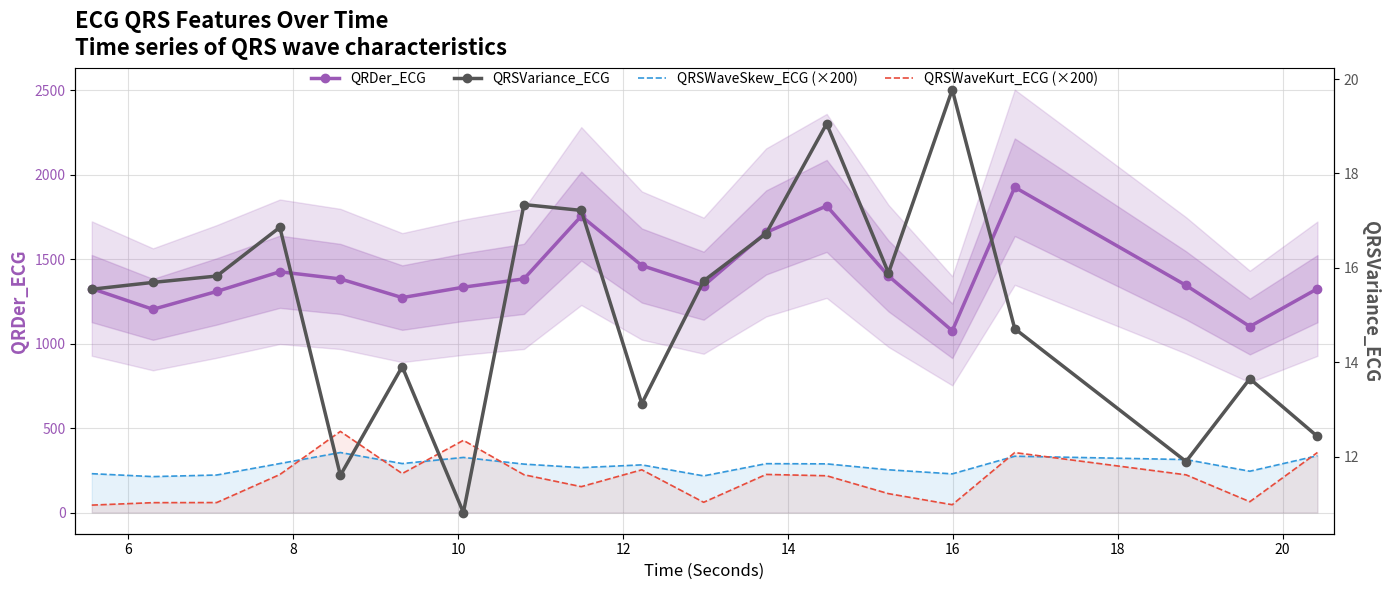

How many values in the QRSVariance_ECG series exceed 15?

11